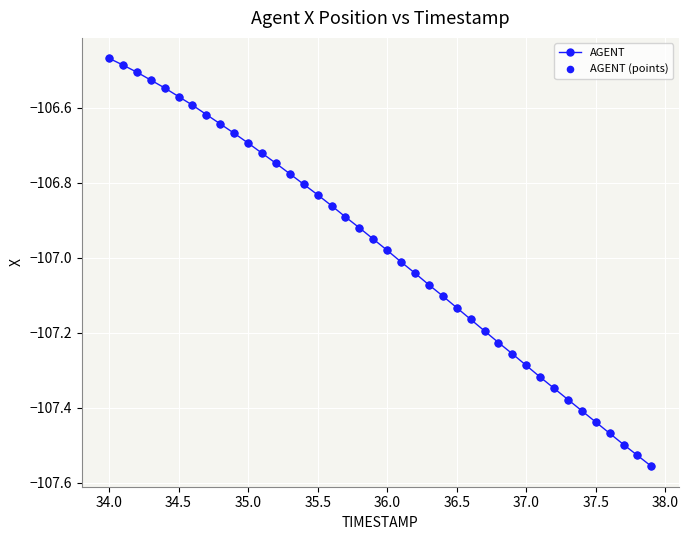

What is the difference between the maximum and minimum values?

1.1